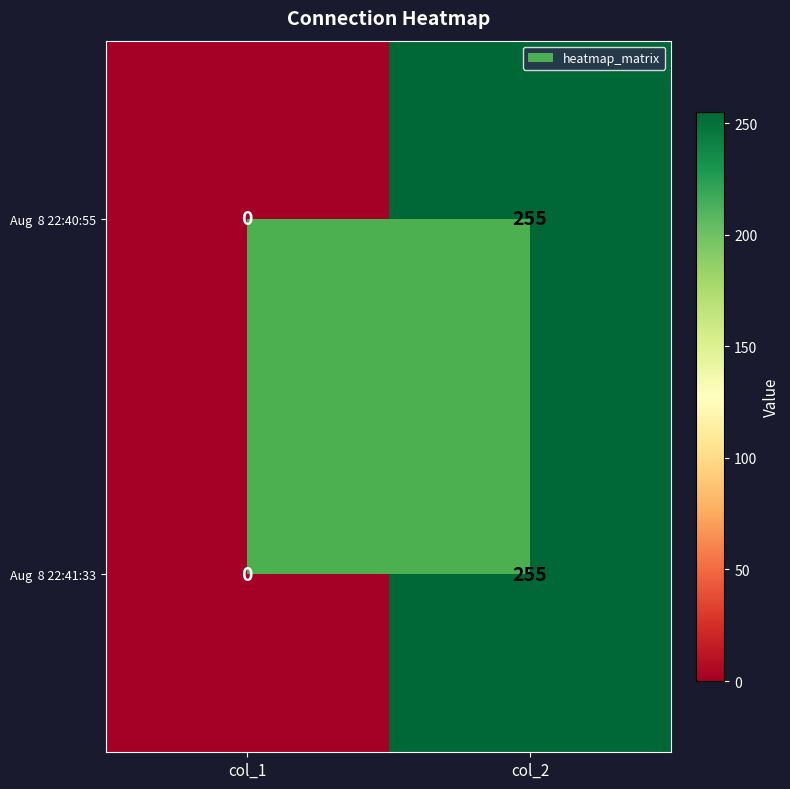

What is the total value across all series at col_2?

510